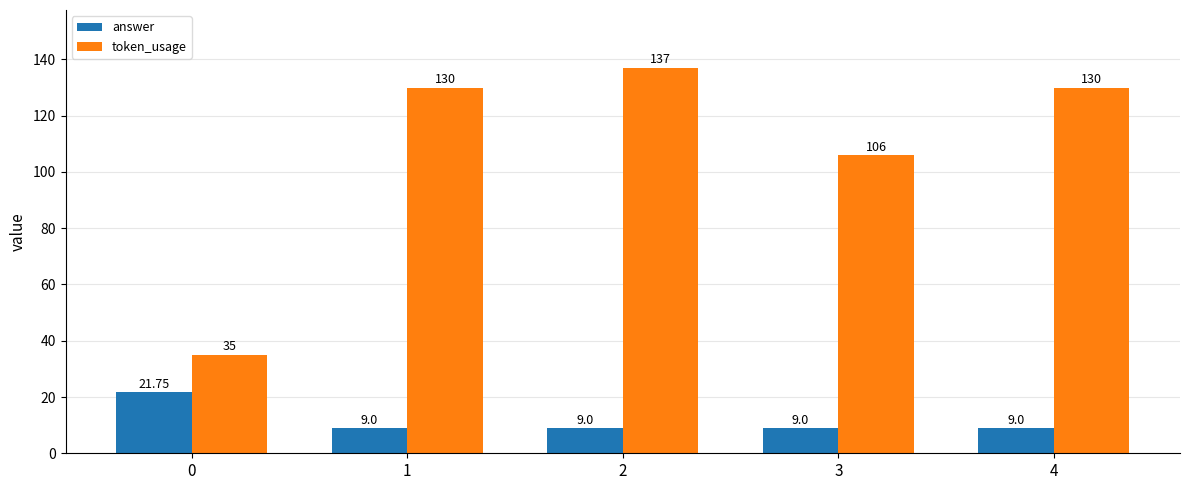

Does the chart contain stacked bars?

No